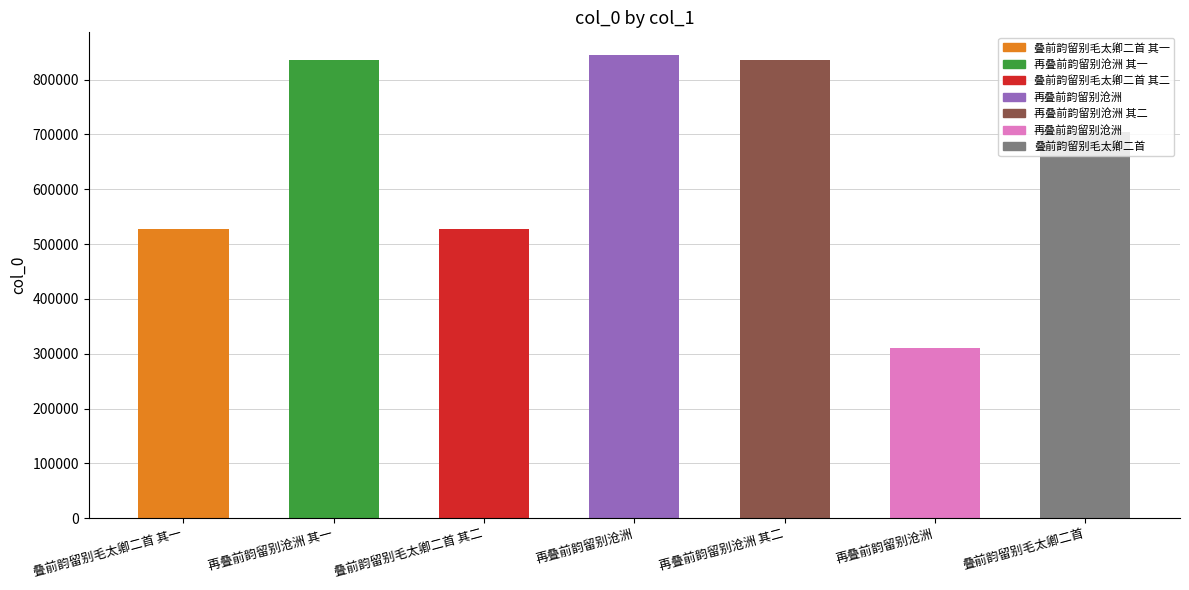

What is the difference between the values at 叠前韵留别毛太卿二首 and 再叠前韵留别沧洲 其二?

132264